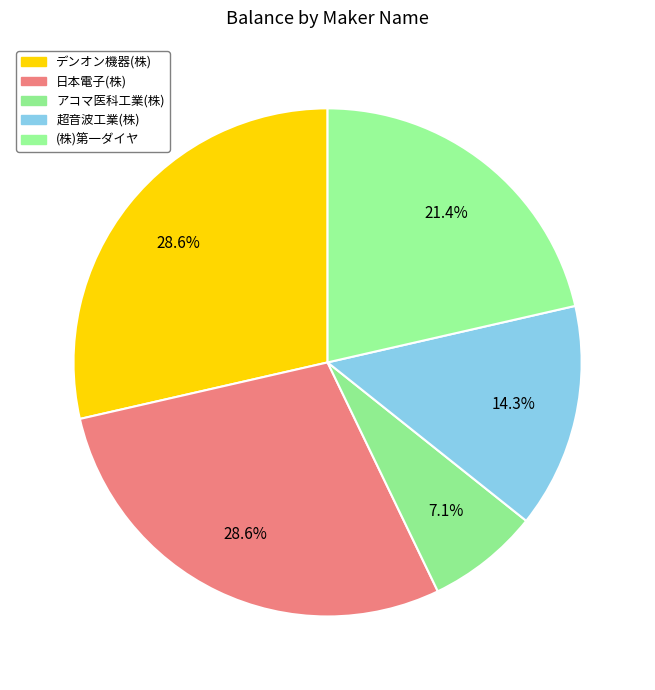

How many segments does this pie chart have?

5